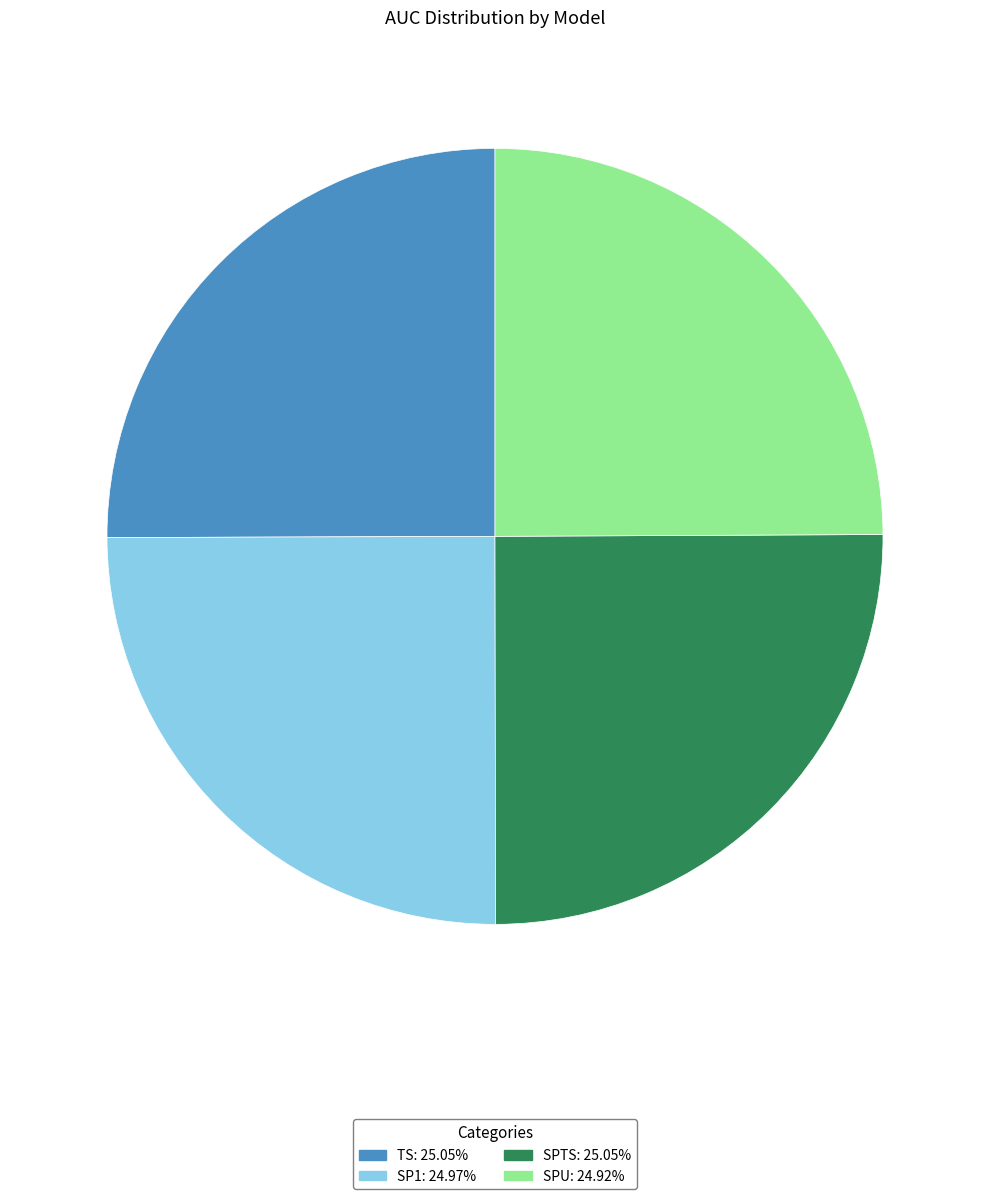

Is there a majority slice in this chart?

No